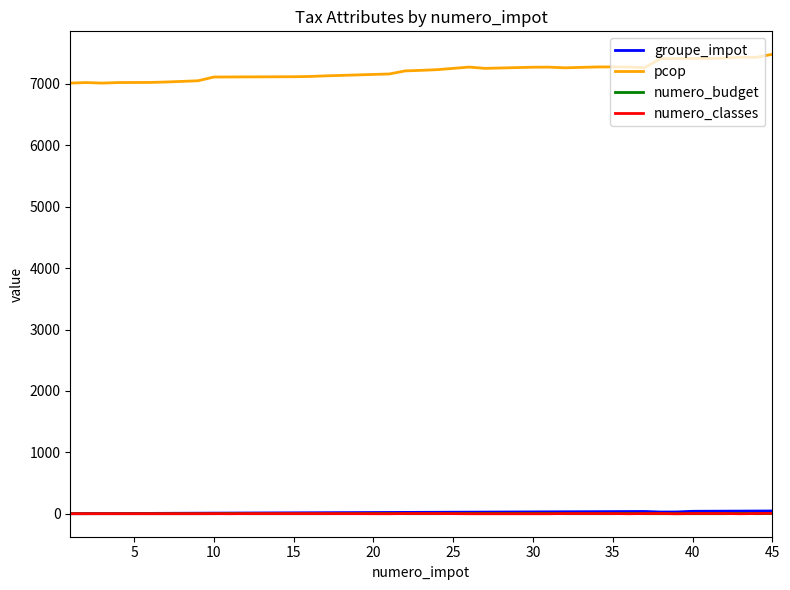

Does the chart display data point markers on the line(s)?

No